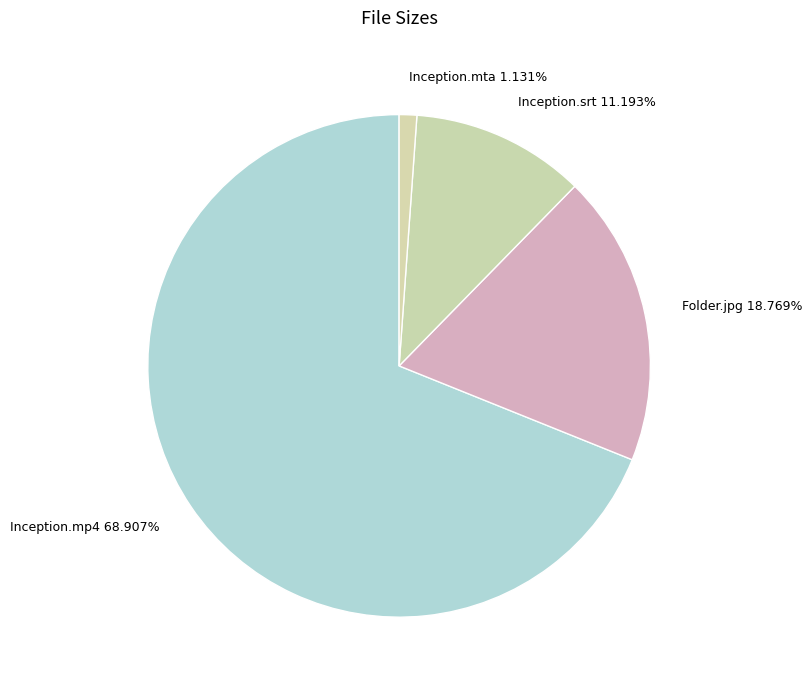

What percentage is the Inception.srt slice, to the nearest percent?

11%